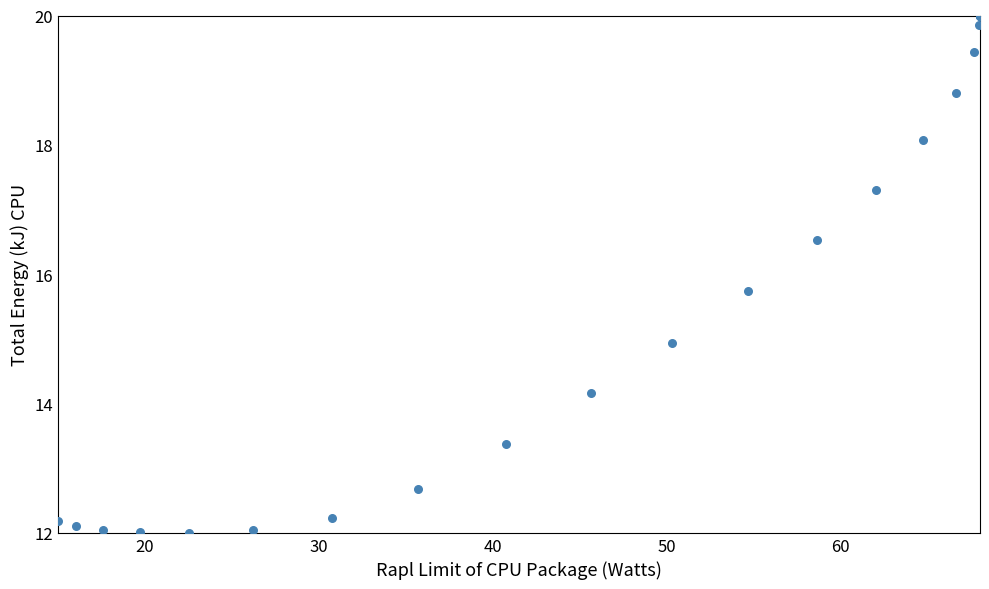

What Y value in the scatter plot is closest to 16?

15.7